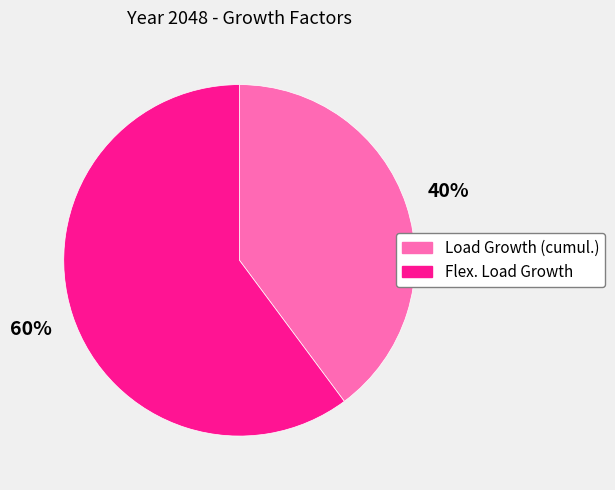

To the nearest percent, what is the difference between the Flex. Load Growth and Load Growth (cumul.) slice percentages?

20%